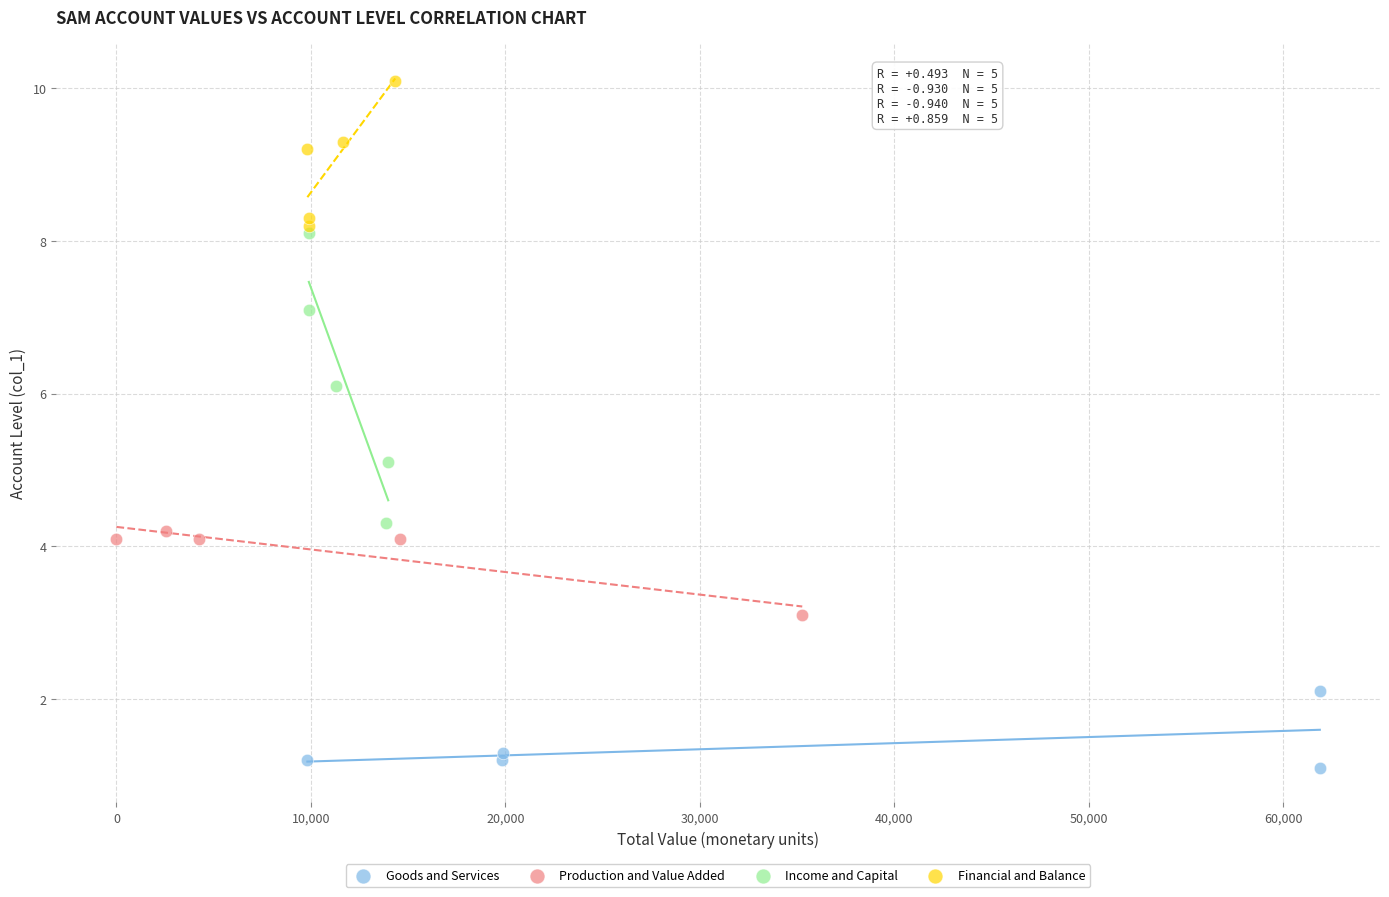

Which series contains the highest Y value?

Financial and Balance